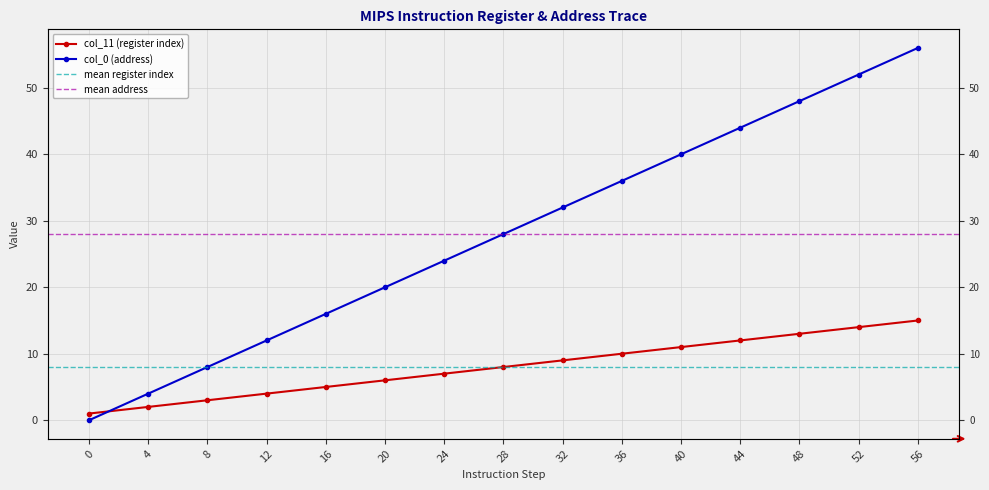

Which series has the largest range (max minus min)?

col_0 (address)